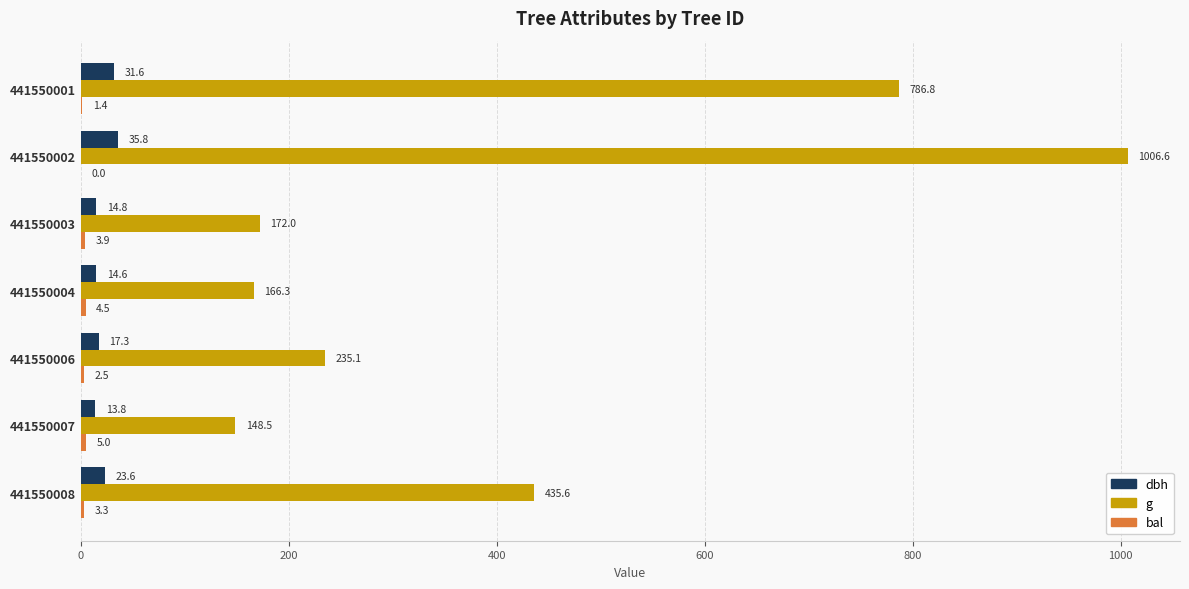

True or false: g has a value of 166.3 at 441550004.

True